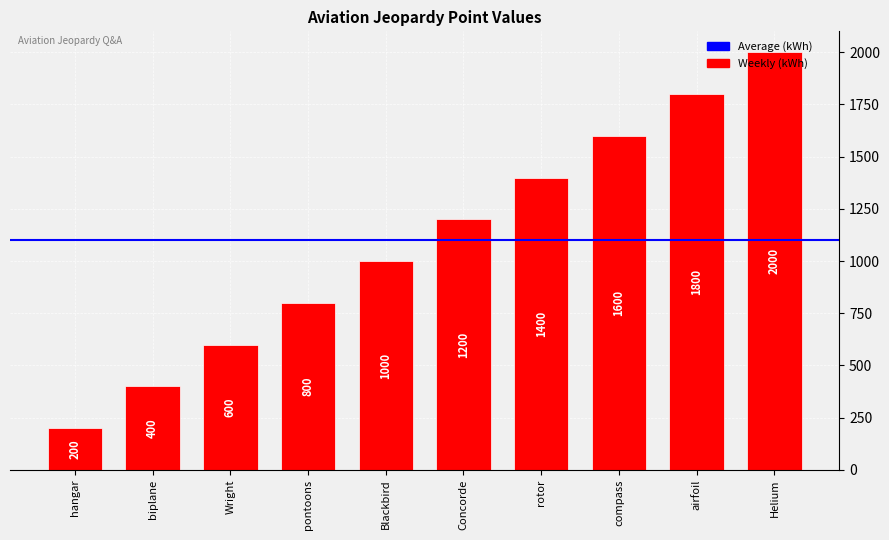

What is the label of the 9th bar from the left?

airfoil